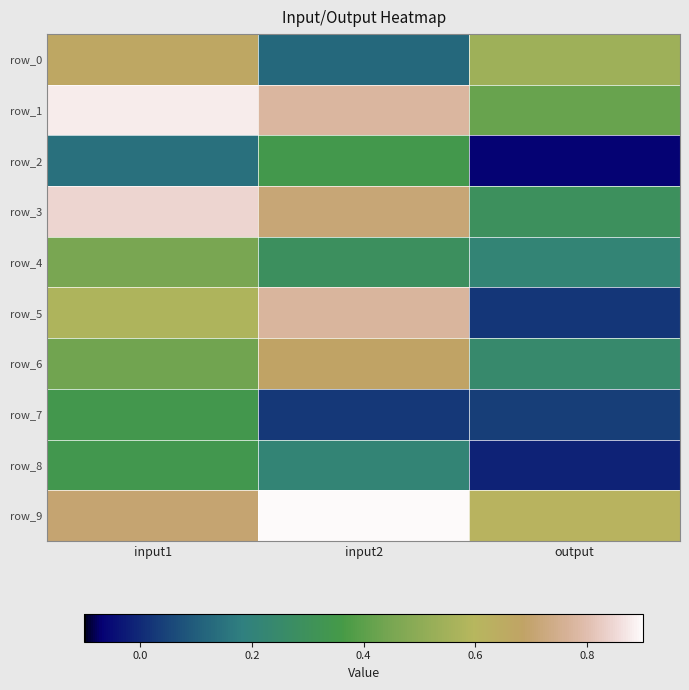

Between input1 and output, which series saw the biggest shift?

row_5